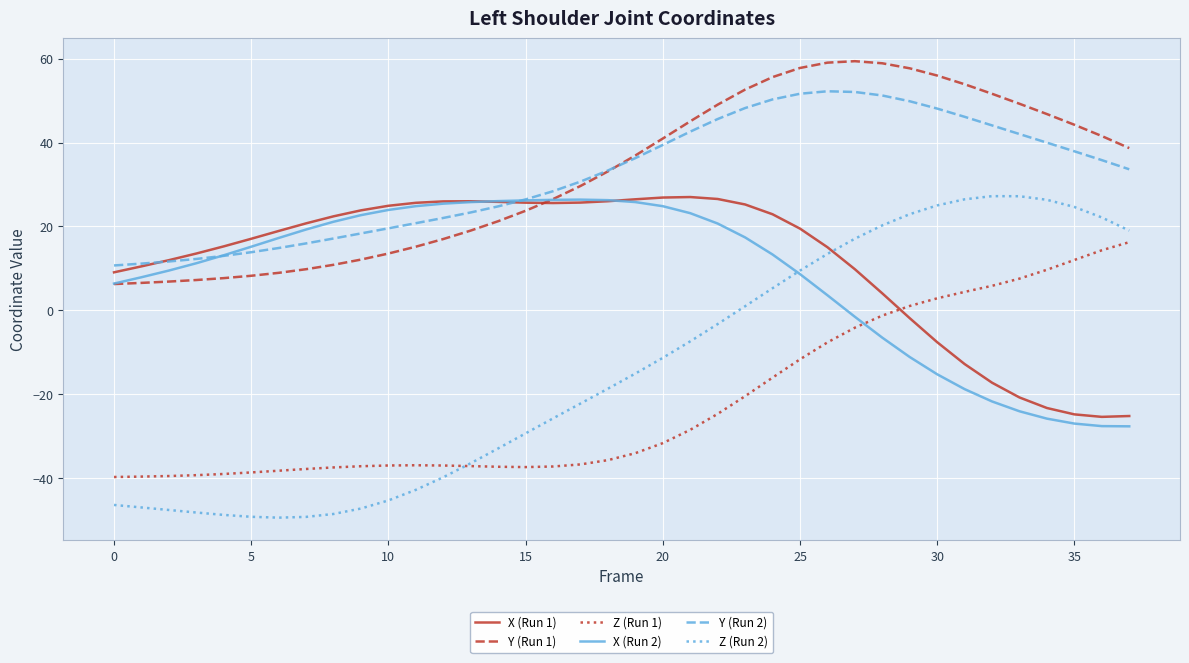

Which series has the widest spread of values?

Z (Run 2)